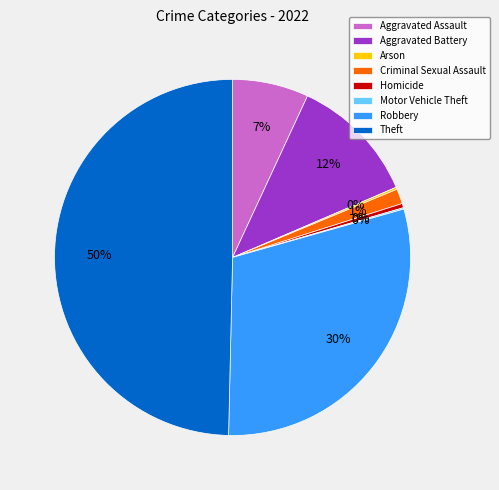

To the nearest percent, what is the average slice percentage?

12%